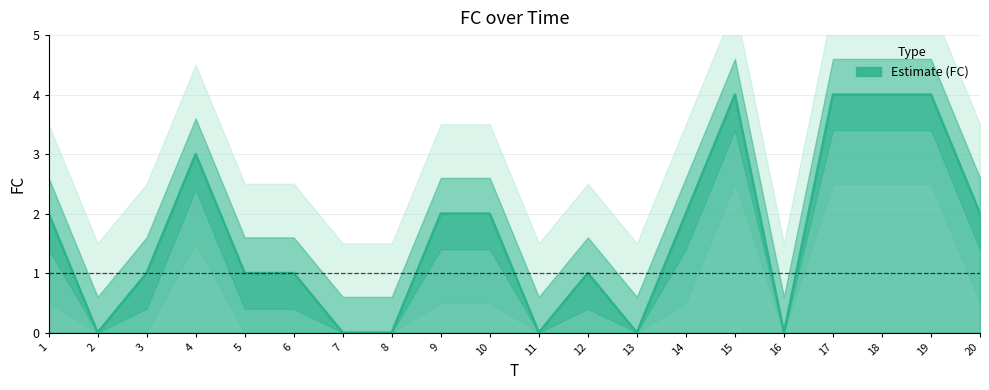

Which label corresponds to the largest value in the chart?

15